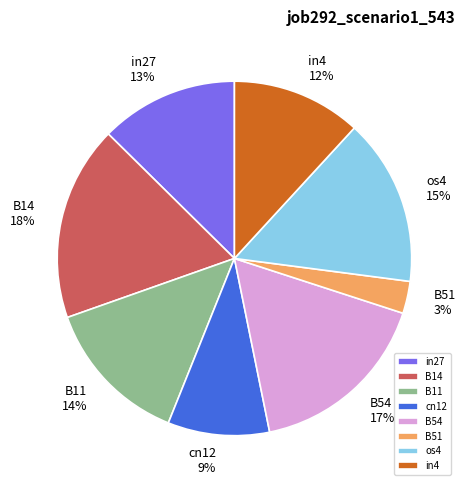

Which has a higher value, in4 or B11?

B11